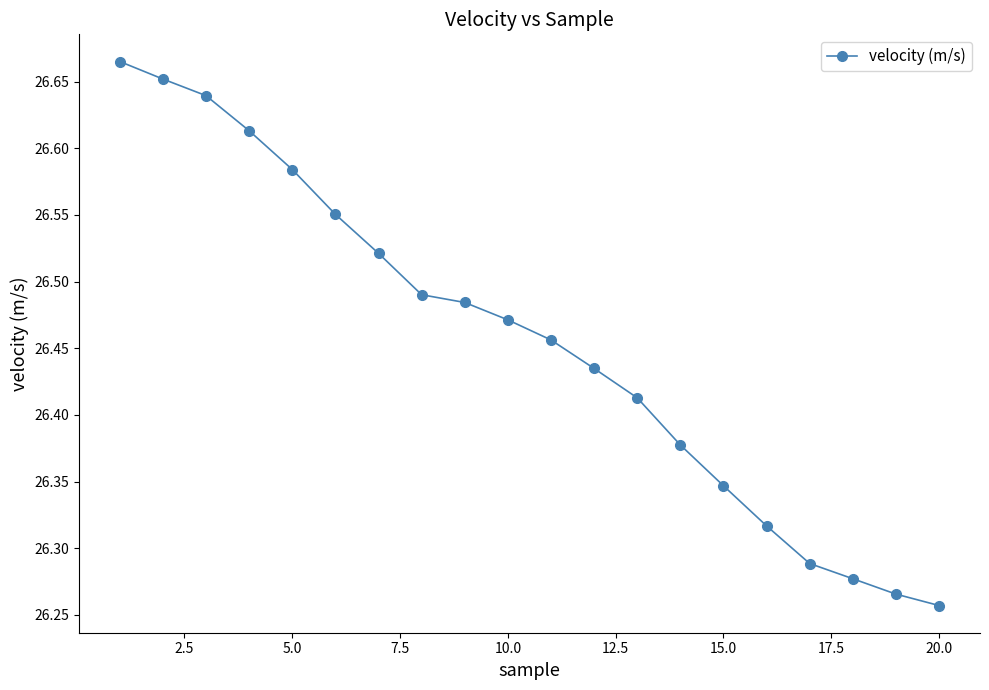

How many values are between 26 and 27?

20